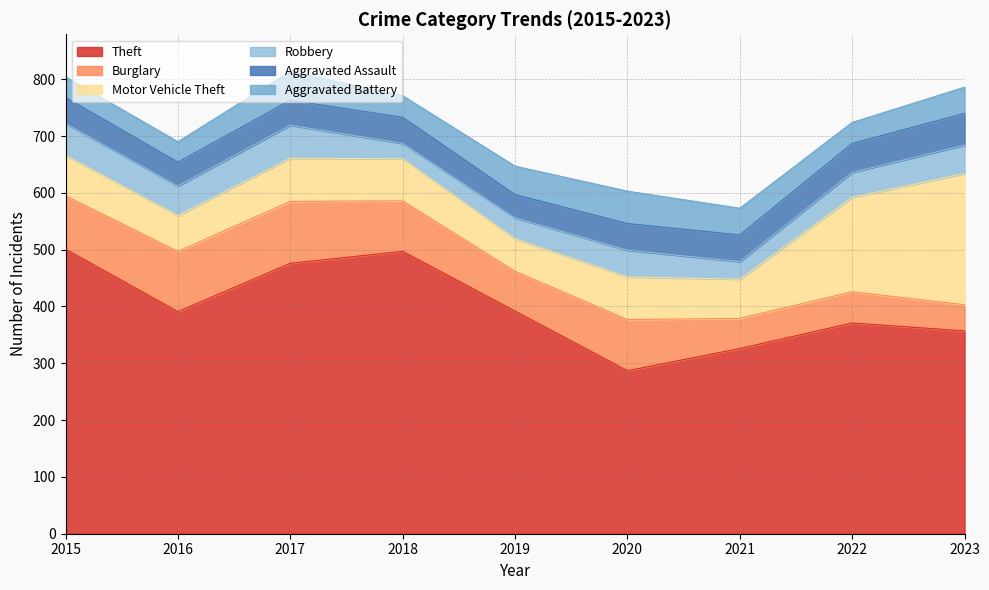

What is the greatest value displayed?

501